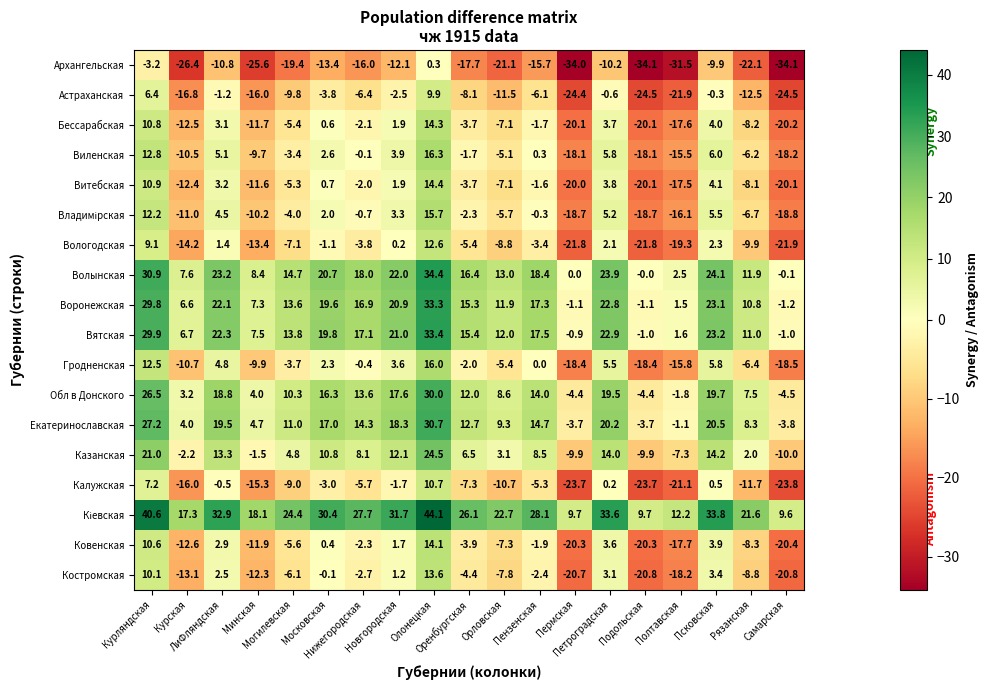

What is the highest value of the Вятская series?

33.4